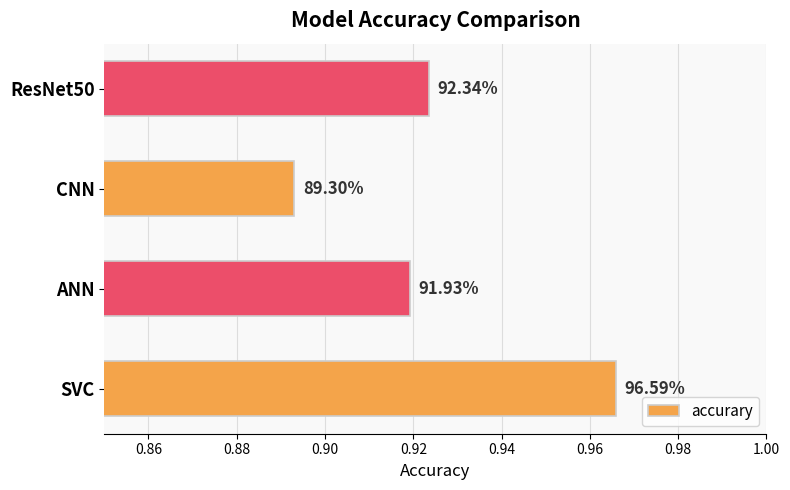

What is the difference between the maximum and minimum values?

0.1